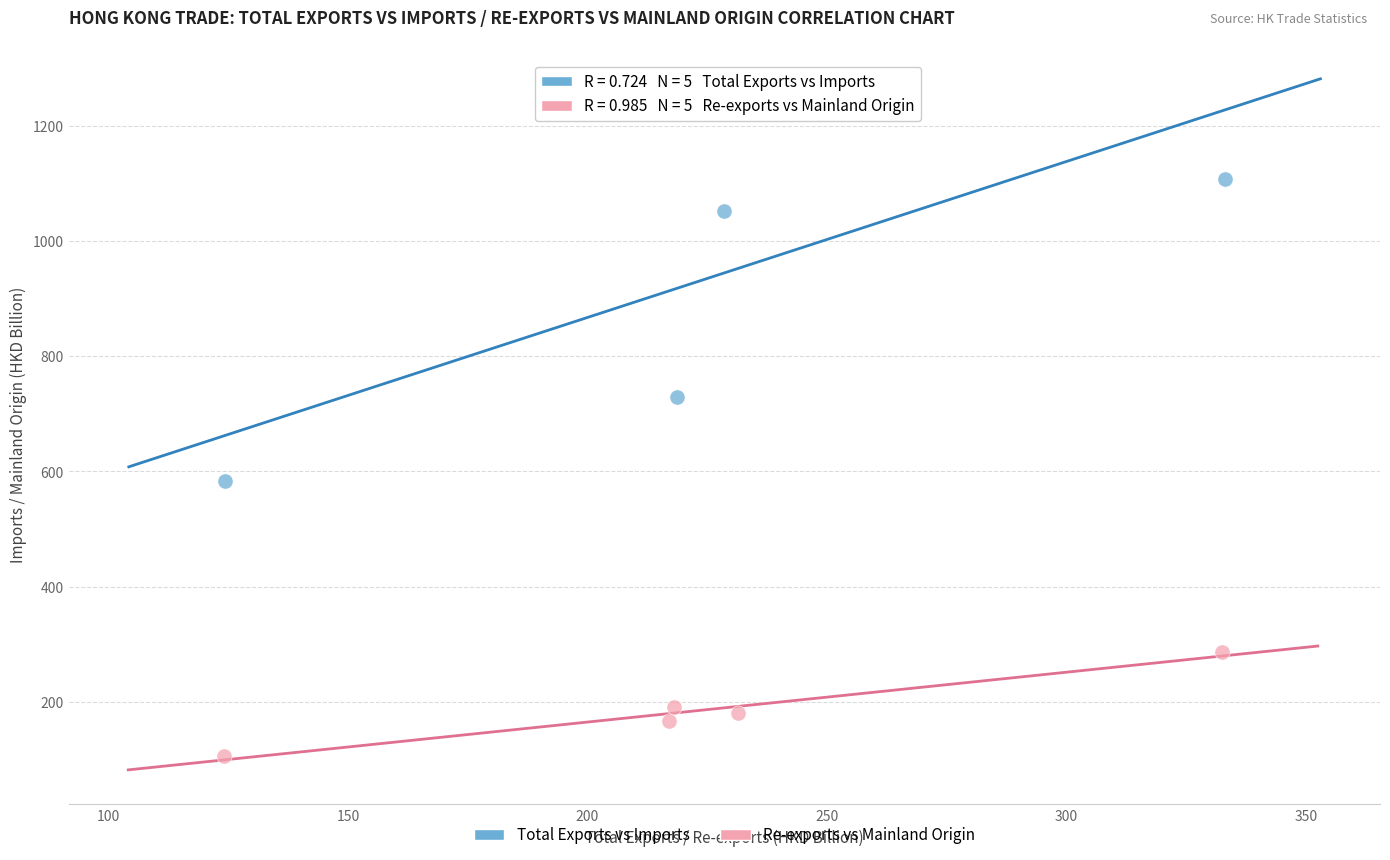

Which series has the largest Y range (max minus min)?

Total Exports vs Imports